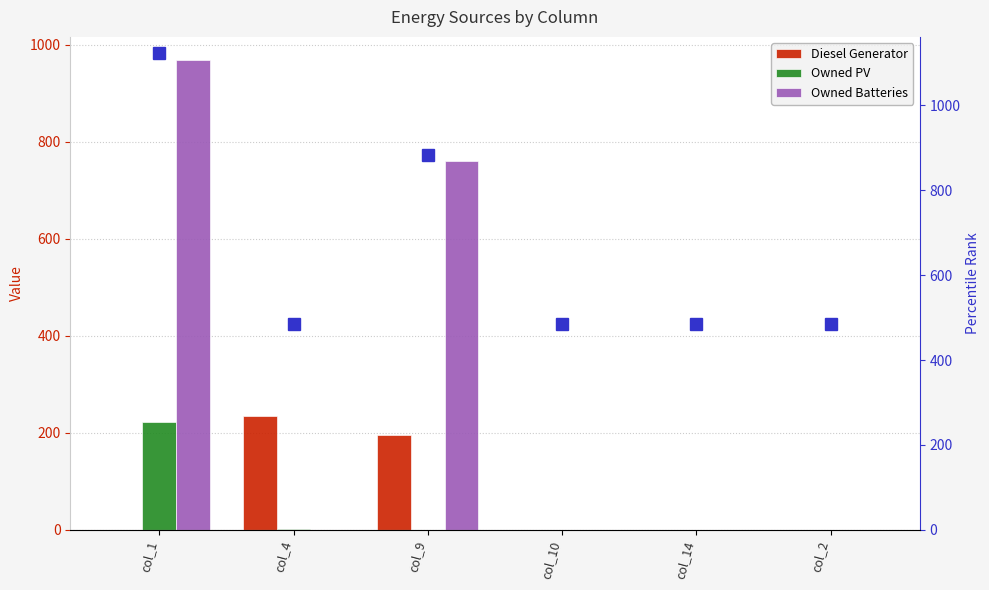

What is the label of the 3rd bar from the right?

col_10